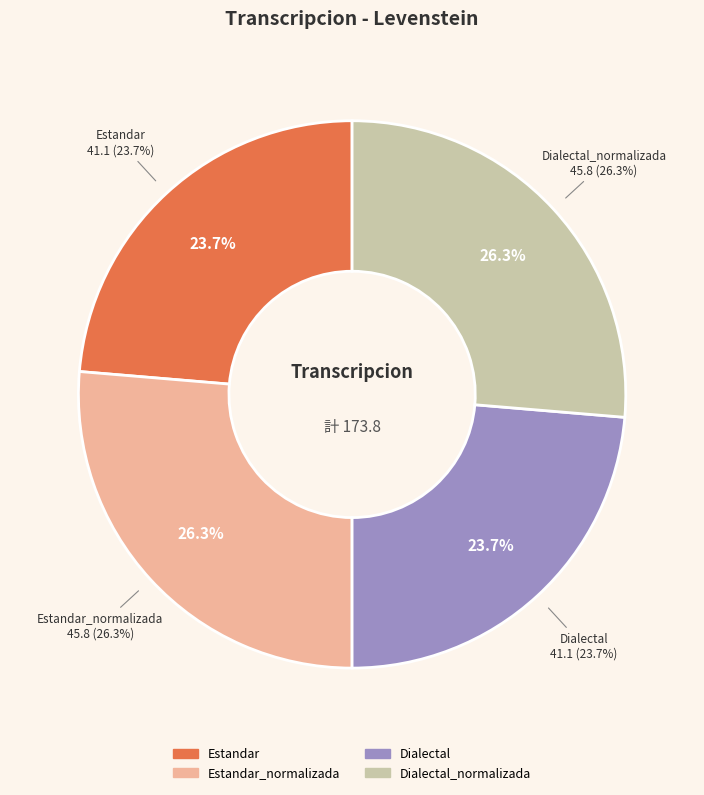

The Dialectal slice represents 12% of the pie. True or false?

False